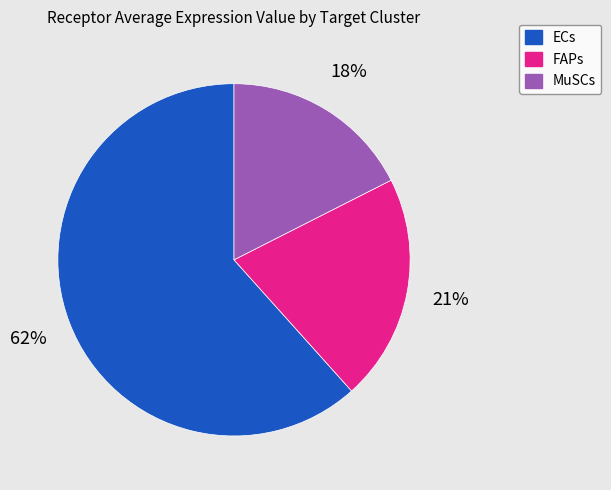

To the nearest percent, what is the difference between the largest and smallest slice percentages?

44%